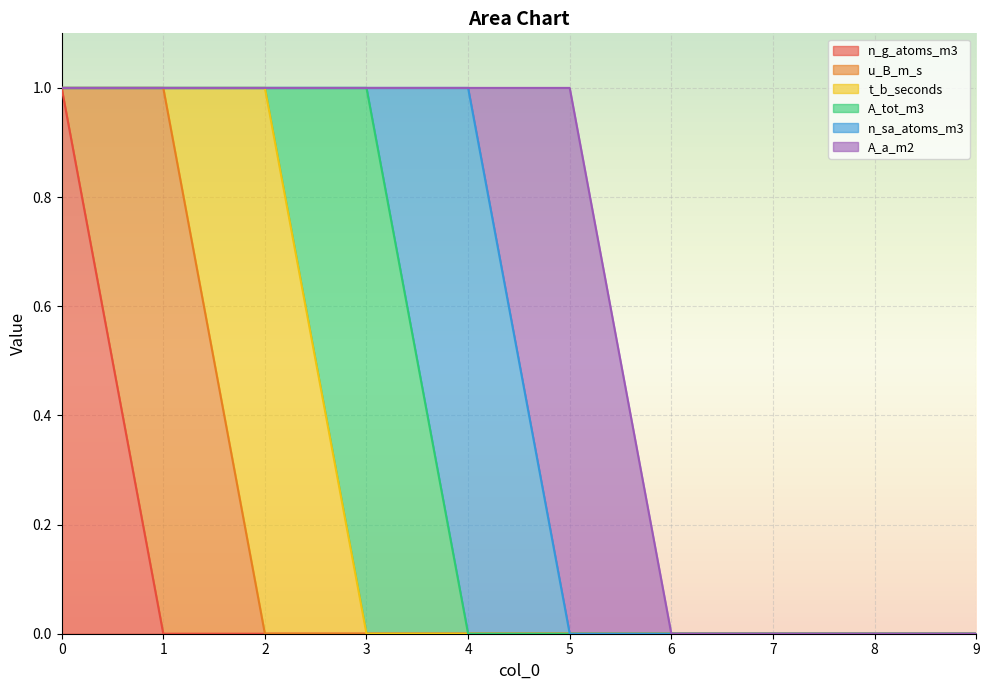

What is the value of the A_tot_m3 point at the 4th from the left?

1